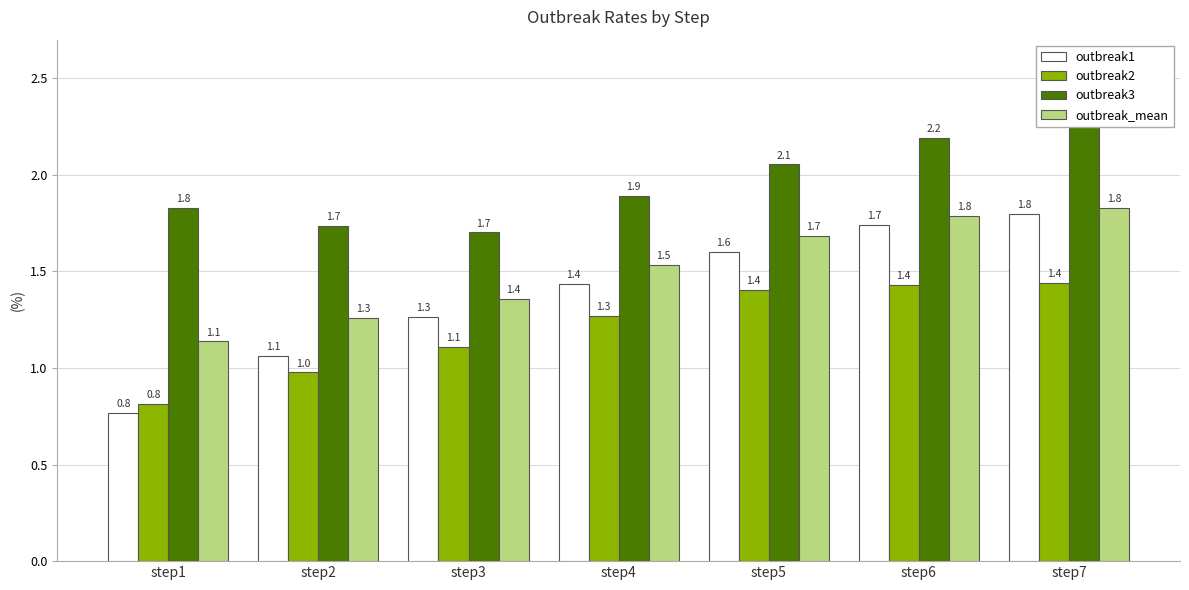

What is the average value of the outbreak3 series?

2.0